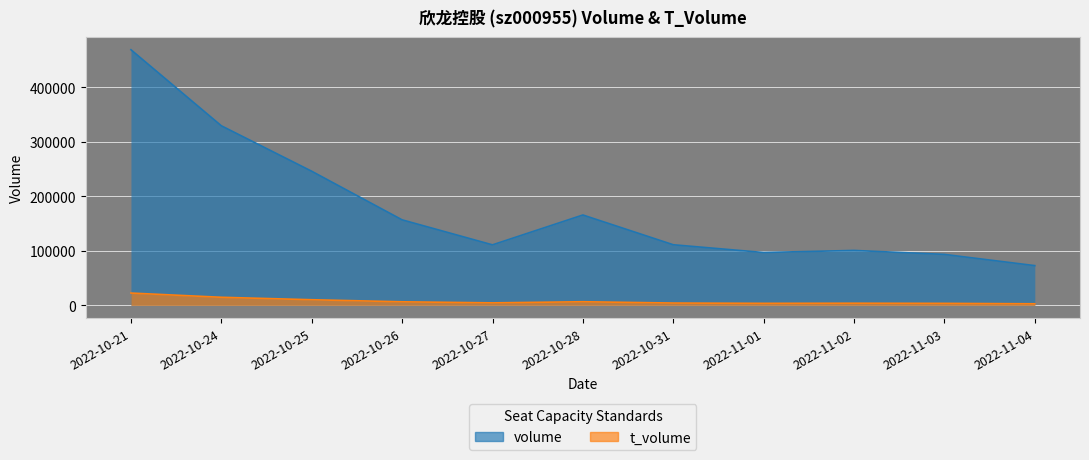

What is the total value across all series at 2022-10-21?

491837